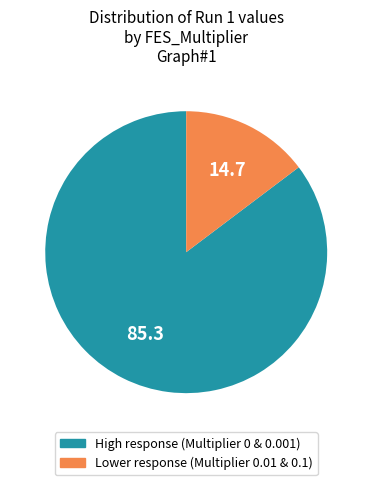

Rank the categories by value from lowest to highest.

Lower response (Multiplier 0.01 & 0.1), High response (Multiplier 0 & 0.001)